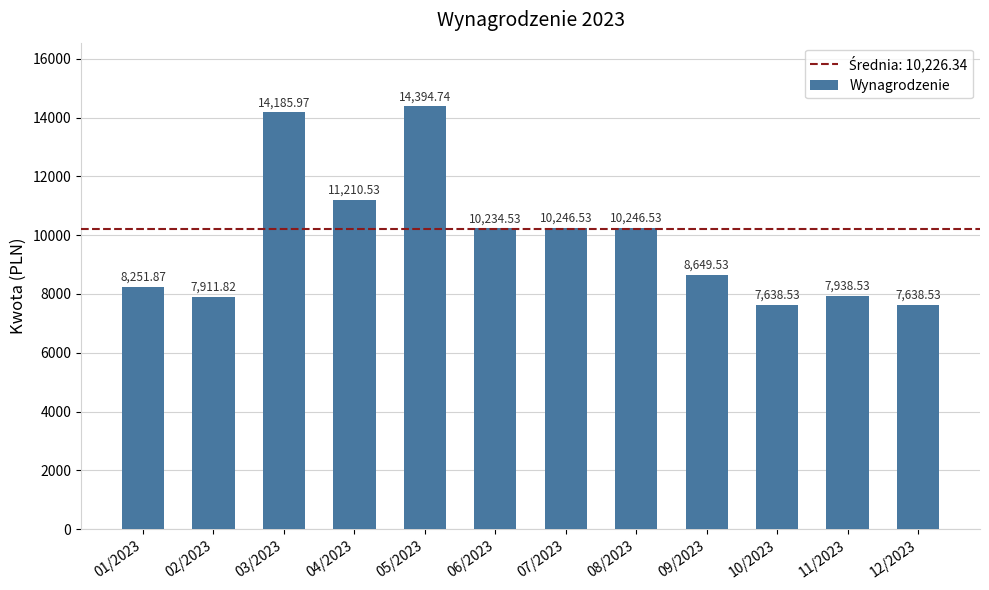

How many data points are less than 10234?

6